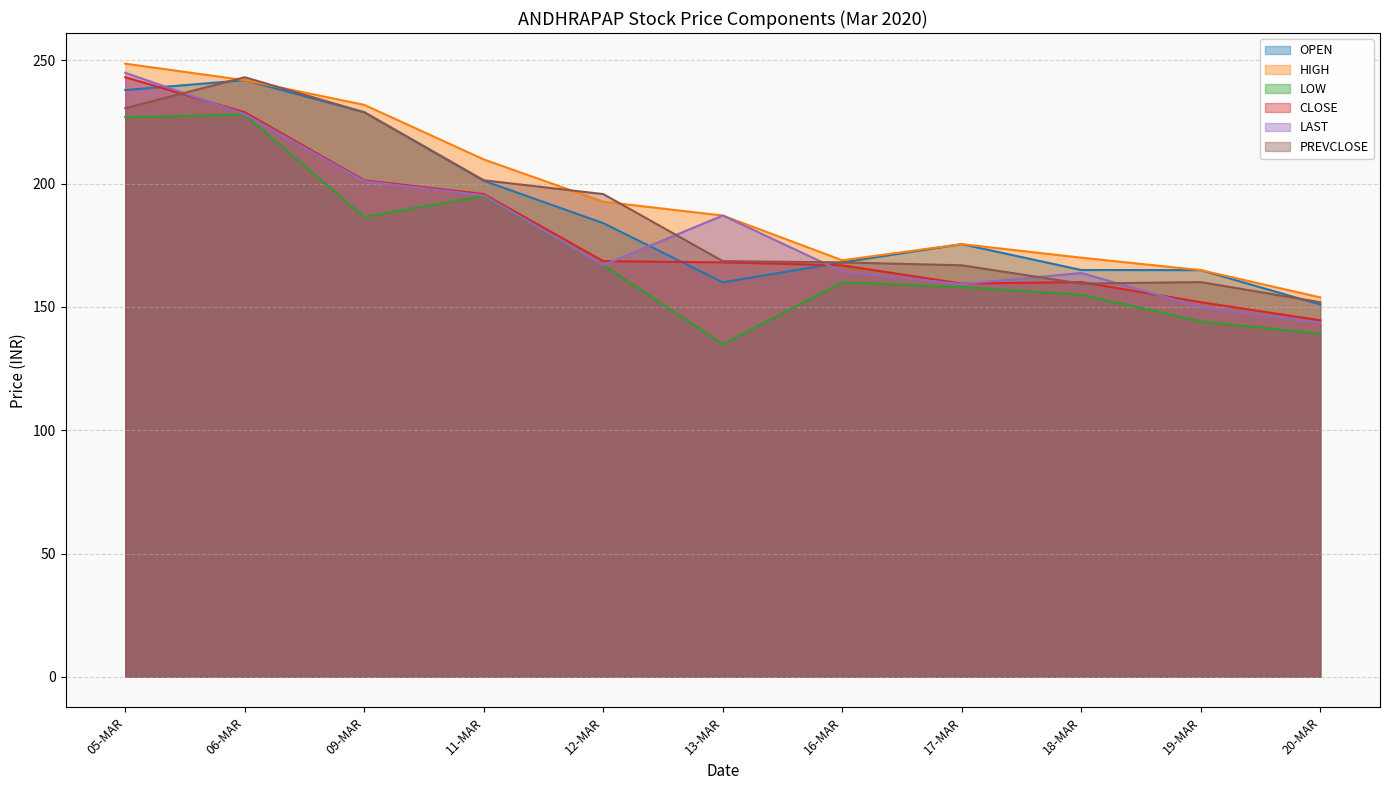

Which series has the widest spread of values?

LAST